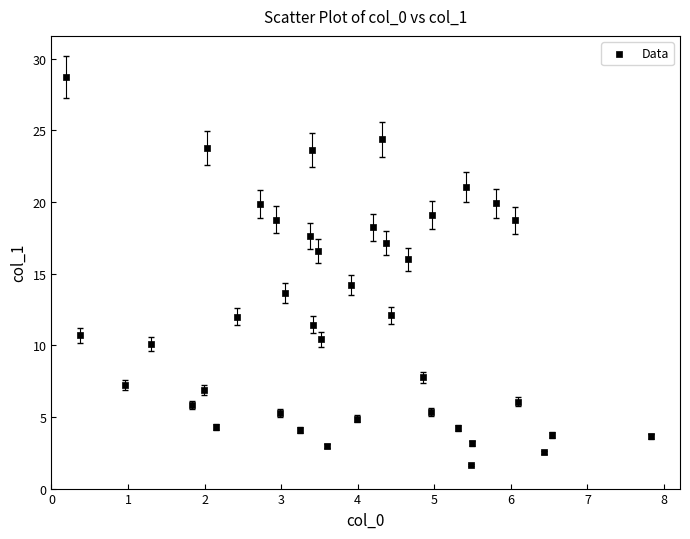

What is the range of X values (max minus min)?

7.6